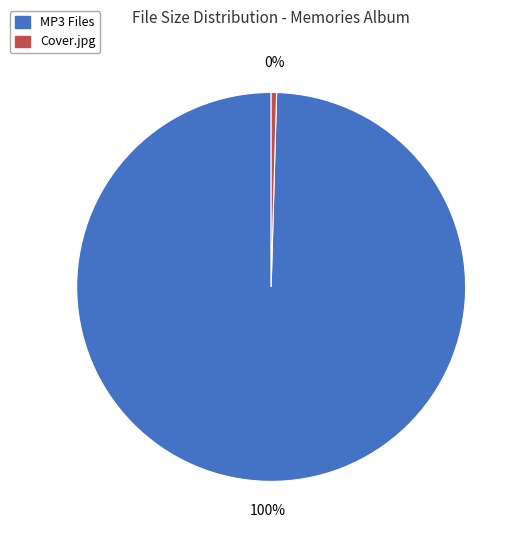

To the nearest percent, what is the average slice percentage?

50%